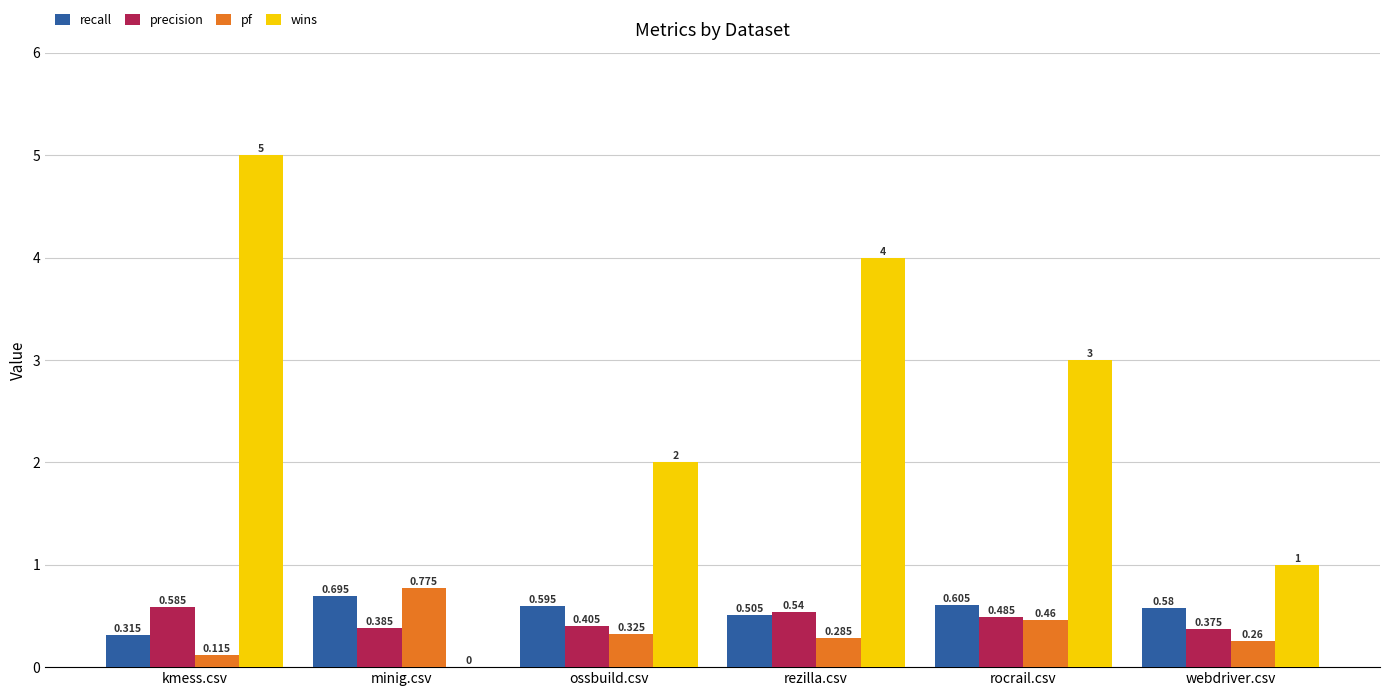

Between rezilla.csv and webdriver.csv, which series saw the biggest shift?

wins